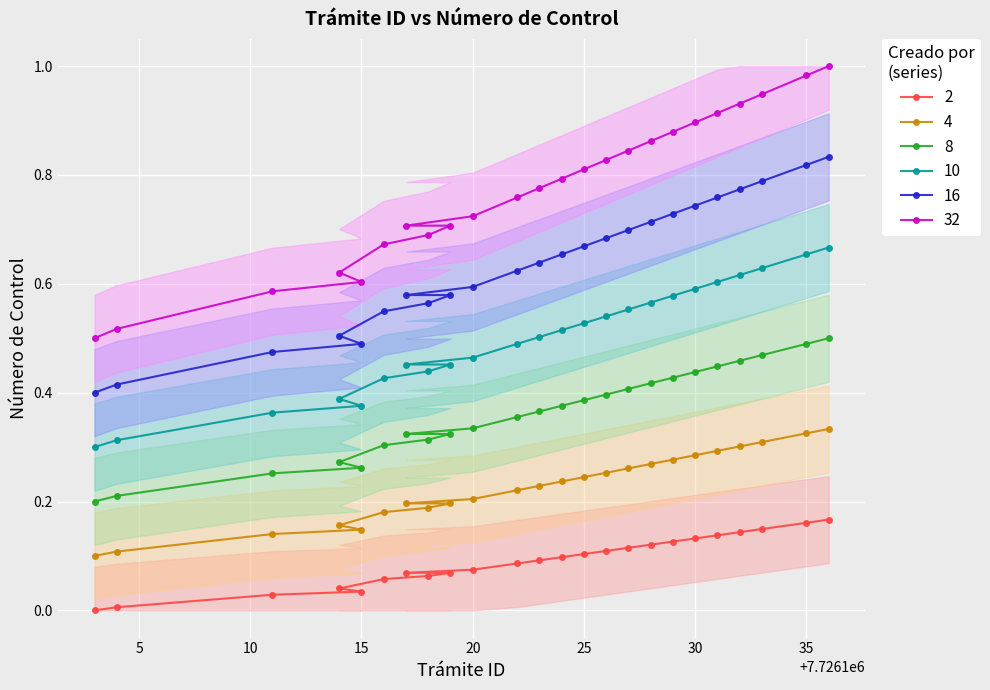

List the labels in order of value, smallest first.

7726103, 7726104, 7726111, 7726115, 7726114, 7726116, 7726118, 7726119, 7726117, 7726120, 7726122, 7726123, 7726124, 7726125, 7726126, 7726127, 7726128, 7726129, 7726130, 7726131, 7726132, 7726133, 7726135, 7726136